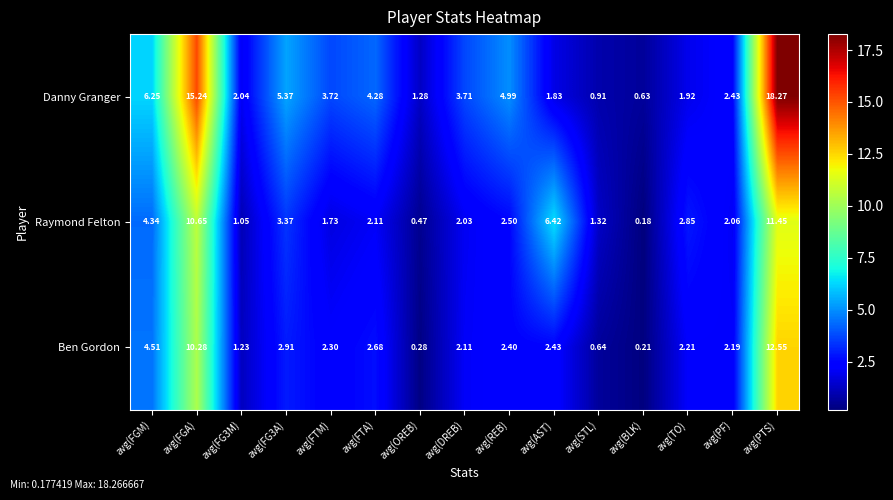

Which label corresponds to the largest value in the chart?

avg(PTS)